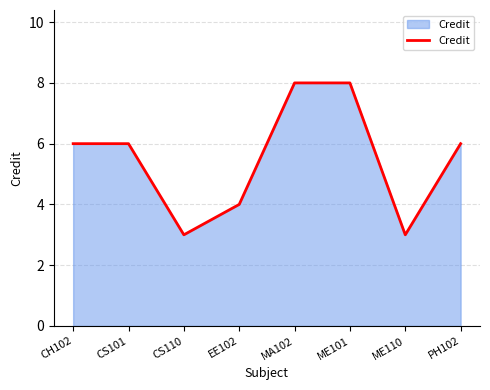

What is the difference between the maximum and second lowest values?

5